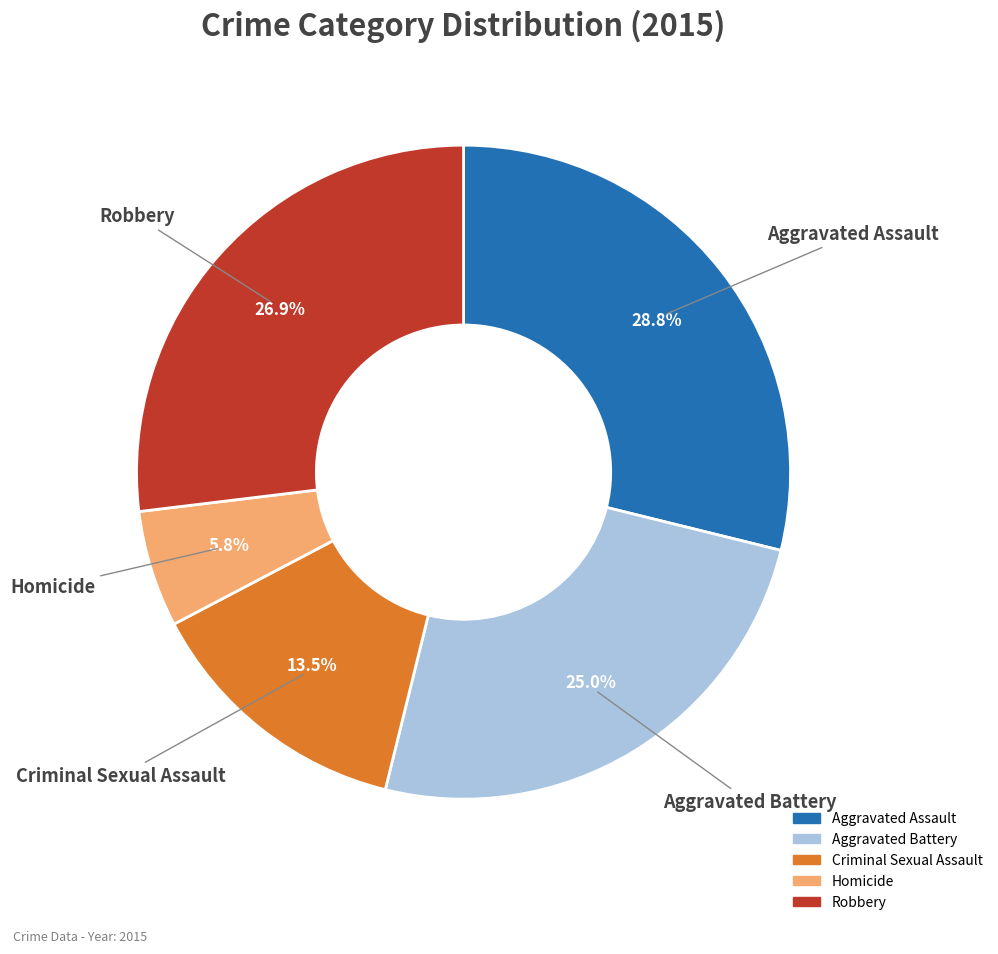

What percentage is the Homicide slice, to the nearest percent?

6%